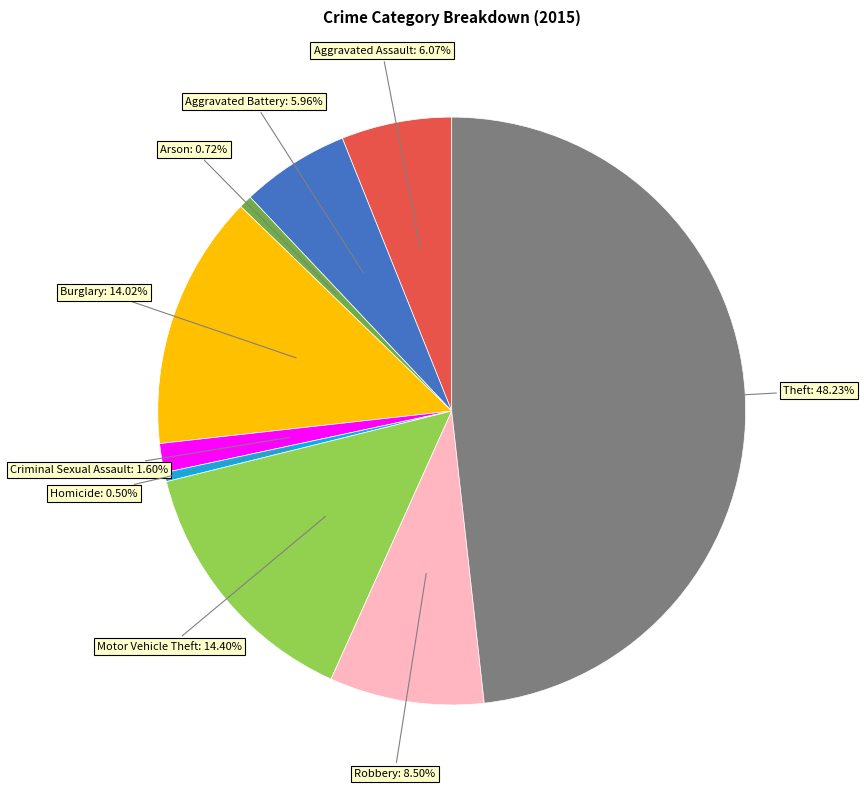

How many slices are in this pie chart?

9